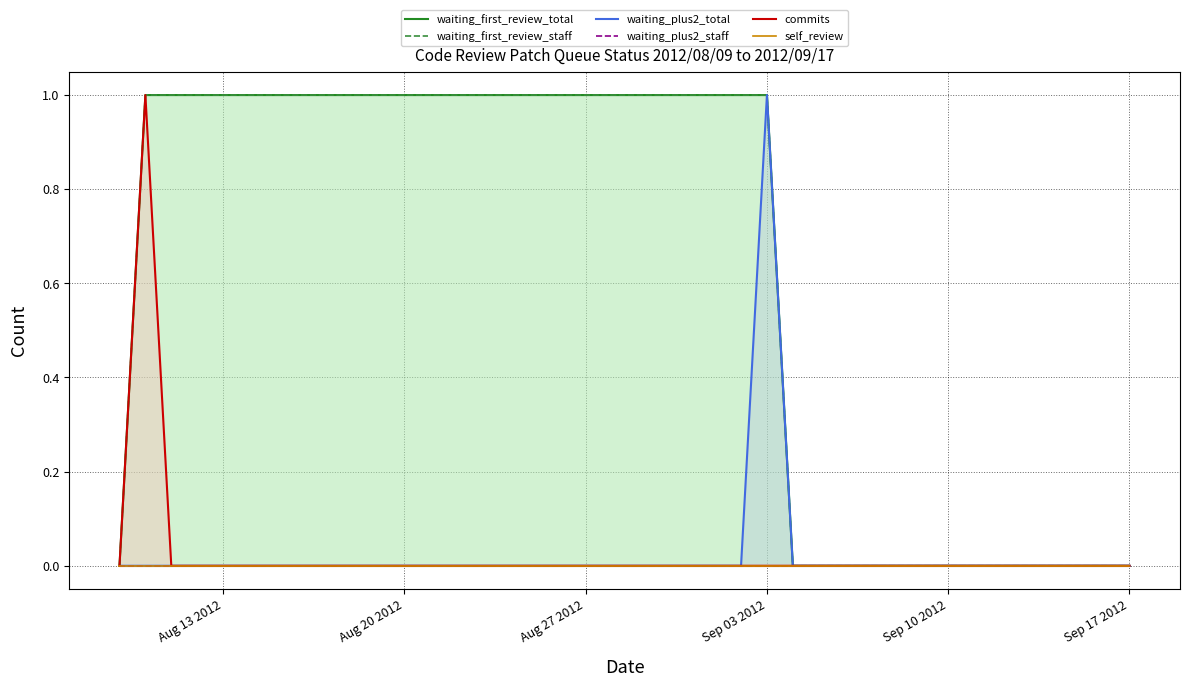

Rank the series by their maximum value, from highest to lowest.

waiting_first_review_total, waiting_first_review_staff, waiting_plus2_total, commits, waiting_plus2_staff, self_review